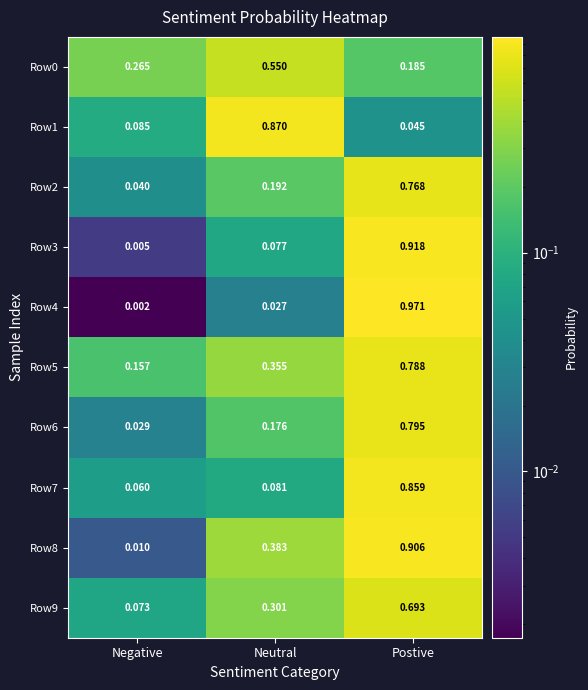

At which category is the sum across all series the highest?

Postive